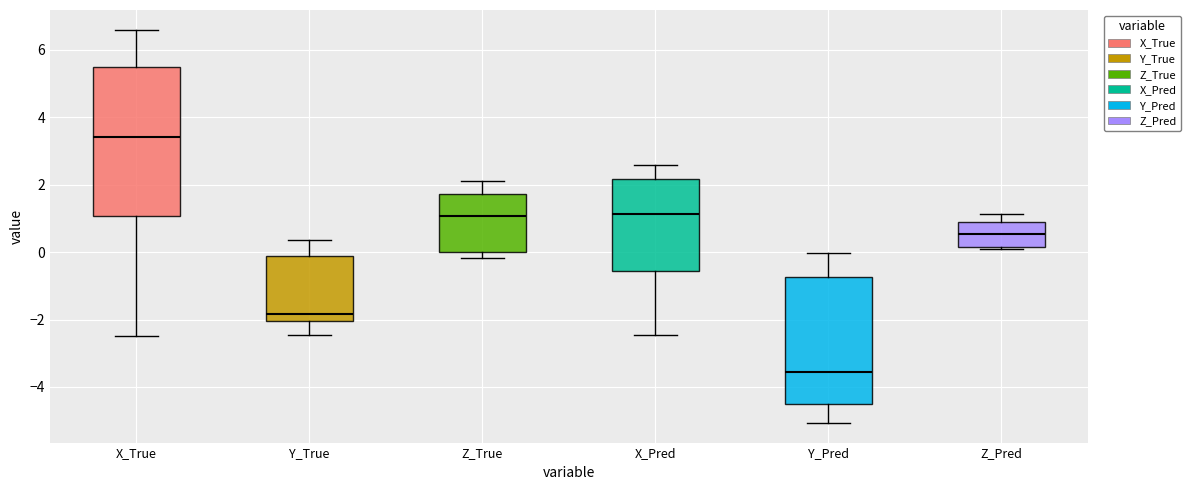

Which box has the lowest median line?

Y_Pred